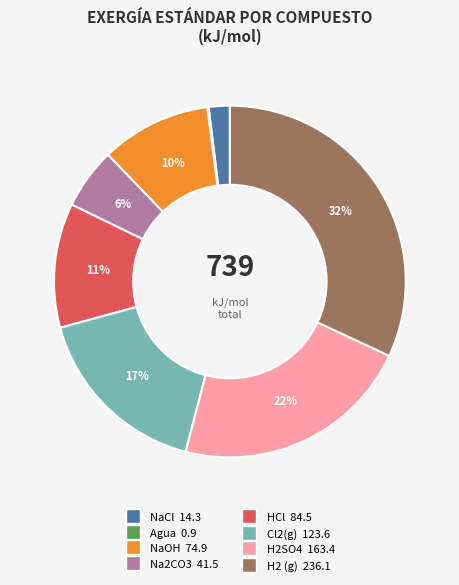

Is the sum of HCl and NaOH greater than half?

No